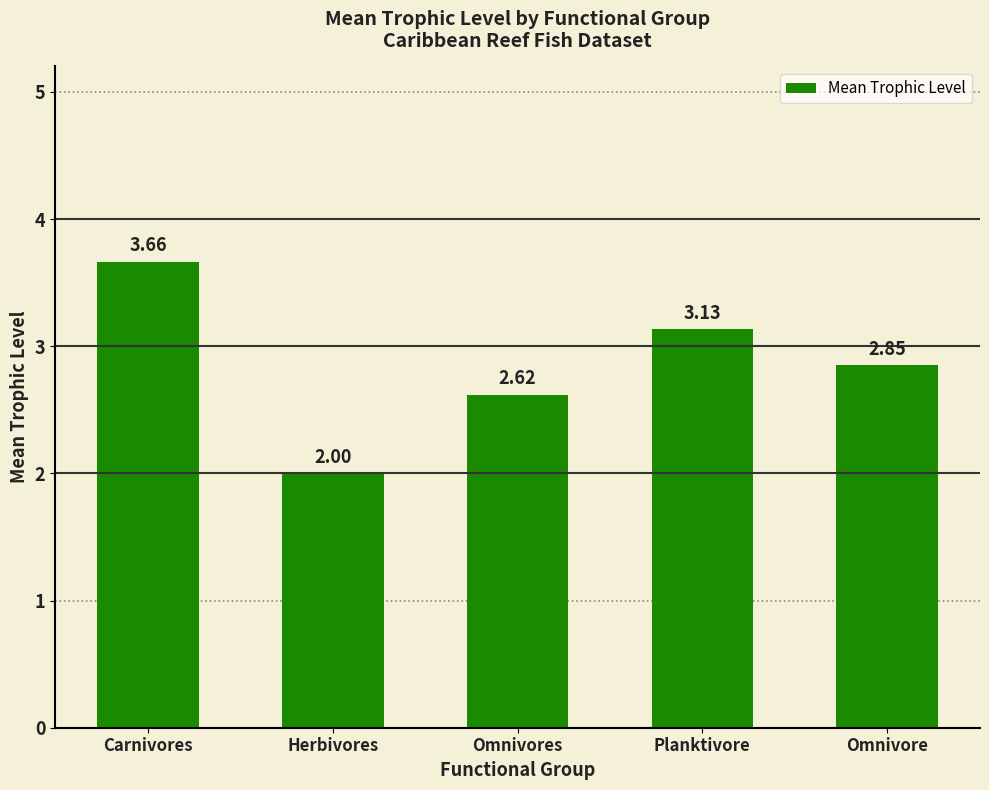

Which label corresponds to the largest value in the chart?

Carnivores